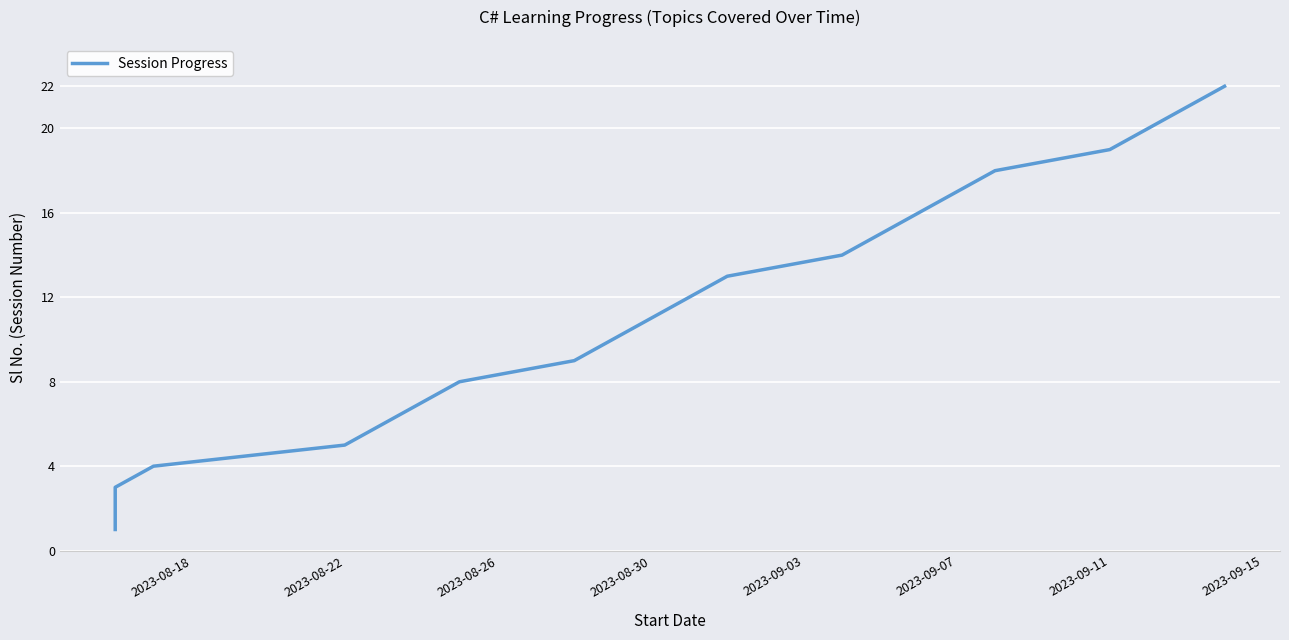

What is the sum of all values?

253